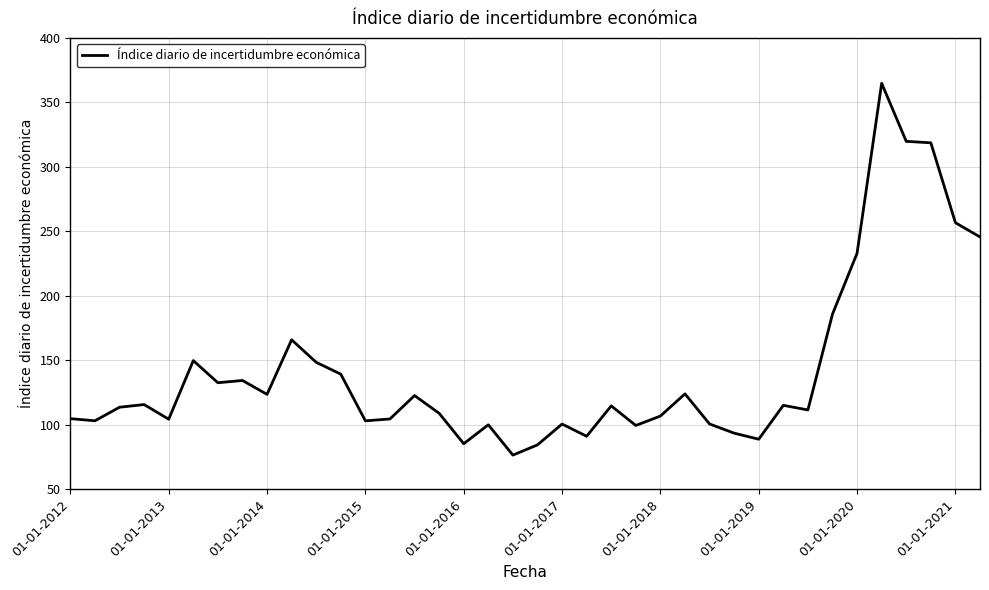

True or false: there are more than 2 points higher than both neighbors.

True